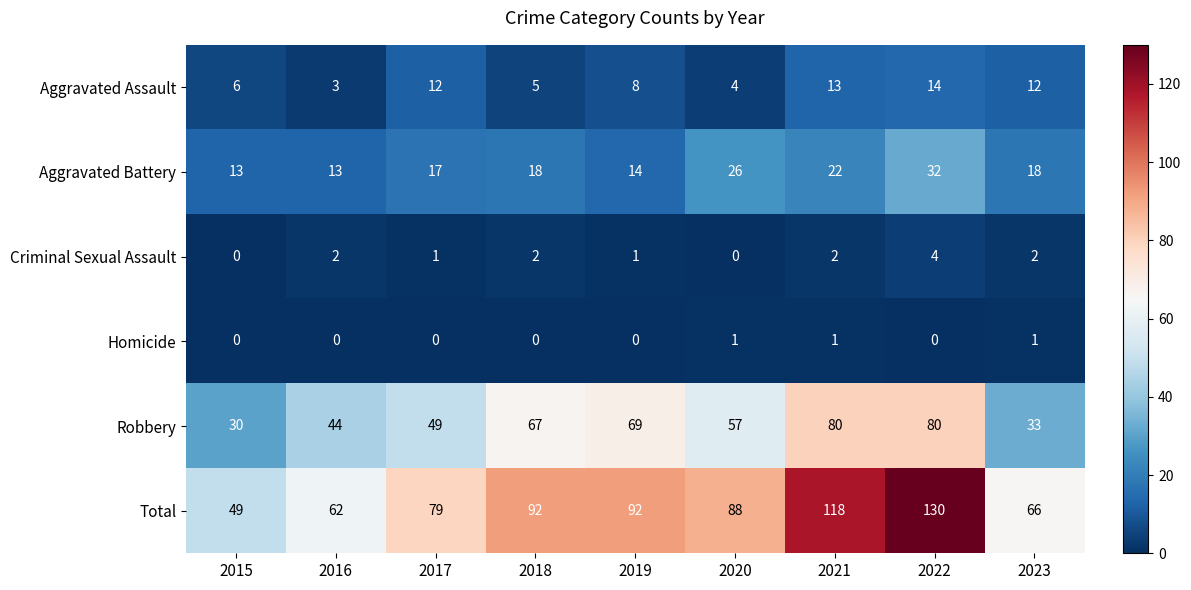

What is the difference between the Robbery values at 2022 and 2017?

31